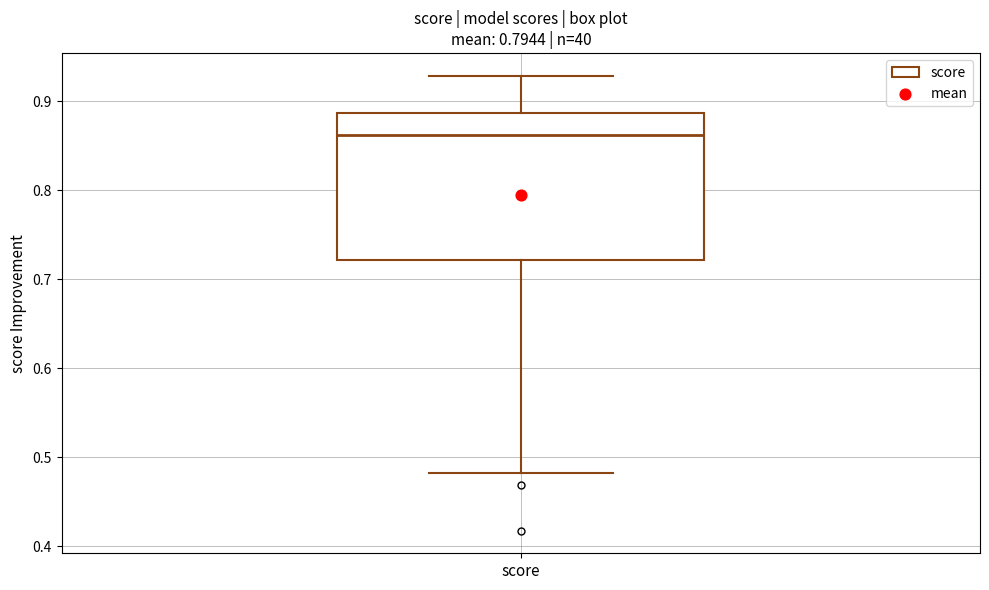

Where is the lower edge of the box for score on the y-axis? The values are not printed on the chart, so give them approximately, as read against the axis.

0.72